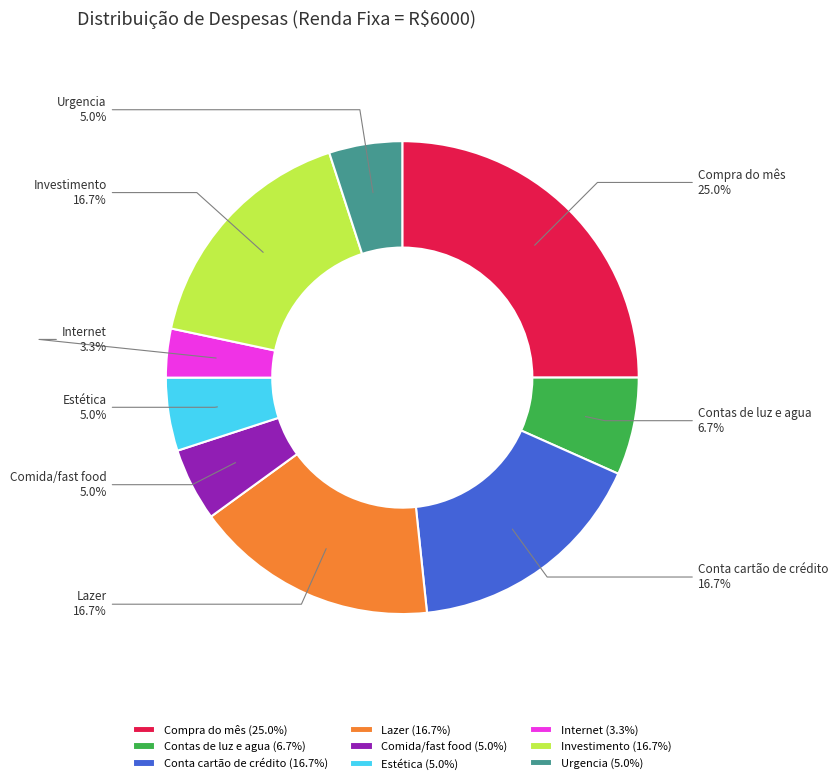

Which has a higher value, Contas de luz e agua or Lazer?

Lazer